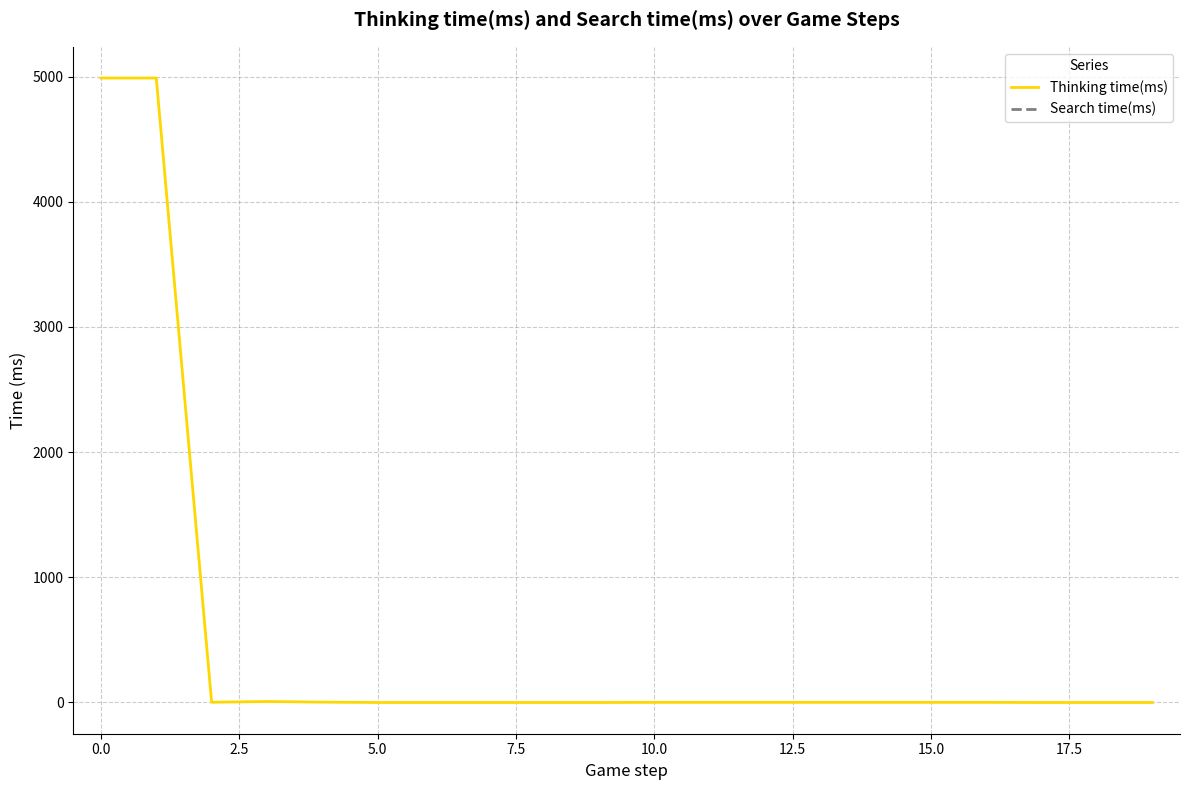

How many positive values are there?

12